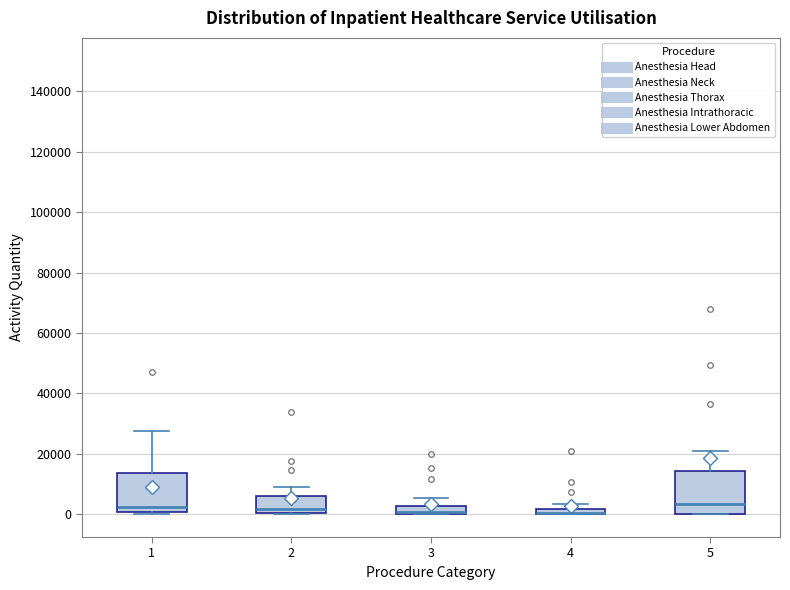

Where is the lower edge of the box at x = 4 on the y-axis? The values are not printed on the chart, so give them approximately, as read against the axis.

0